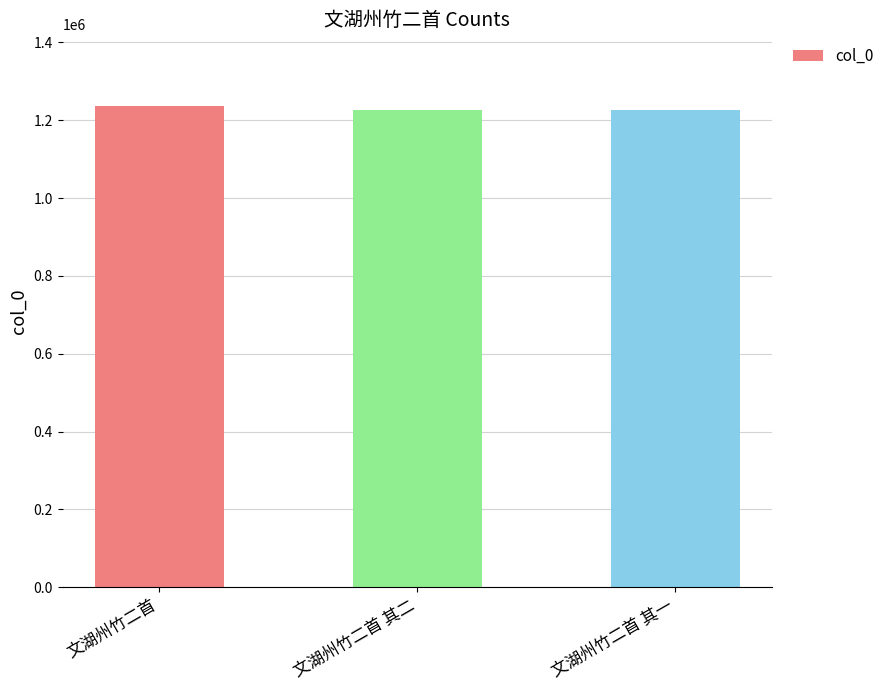

What is the sum of the values at 文湖州竹二首 其一 and 文湖州竹二首?

2462304